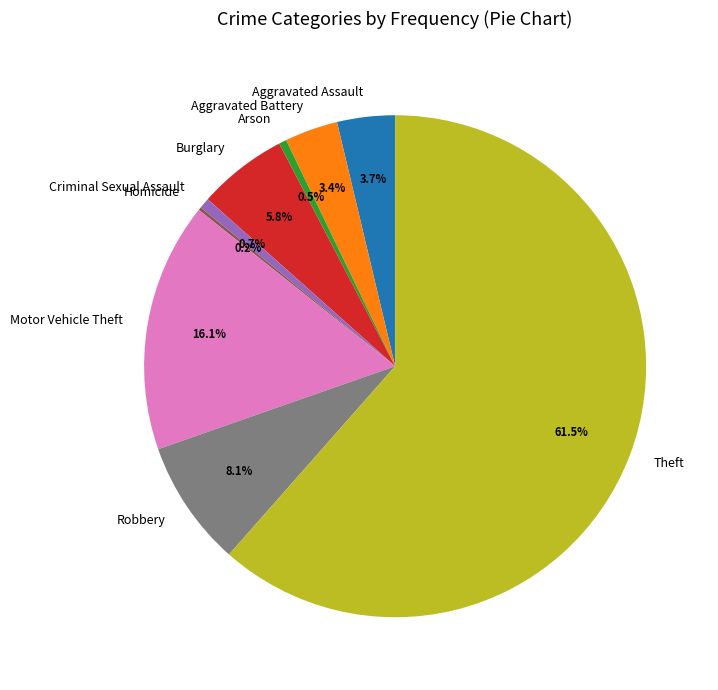

True or false: Robbery accounts for 17% of the total.

False